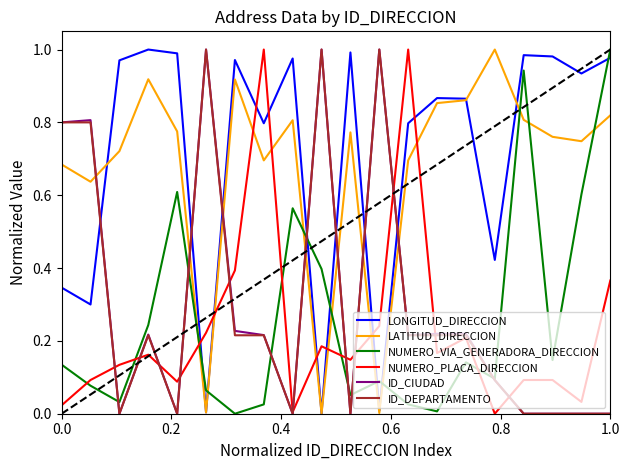

True or false: ID_DEPARTAMENTO and LATITUD_DIRECCION intersect in this chart.

True